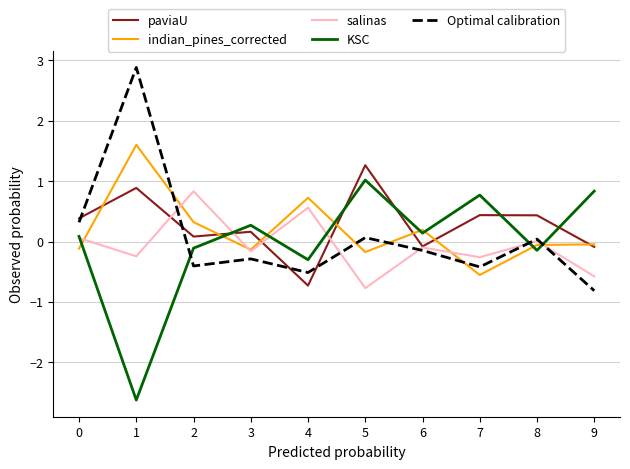

Where is the first local maximum for salinas?

2